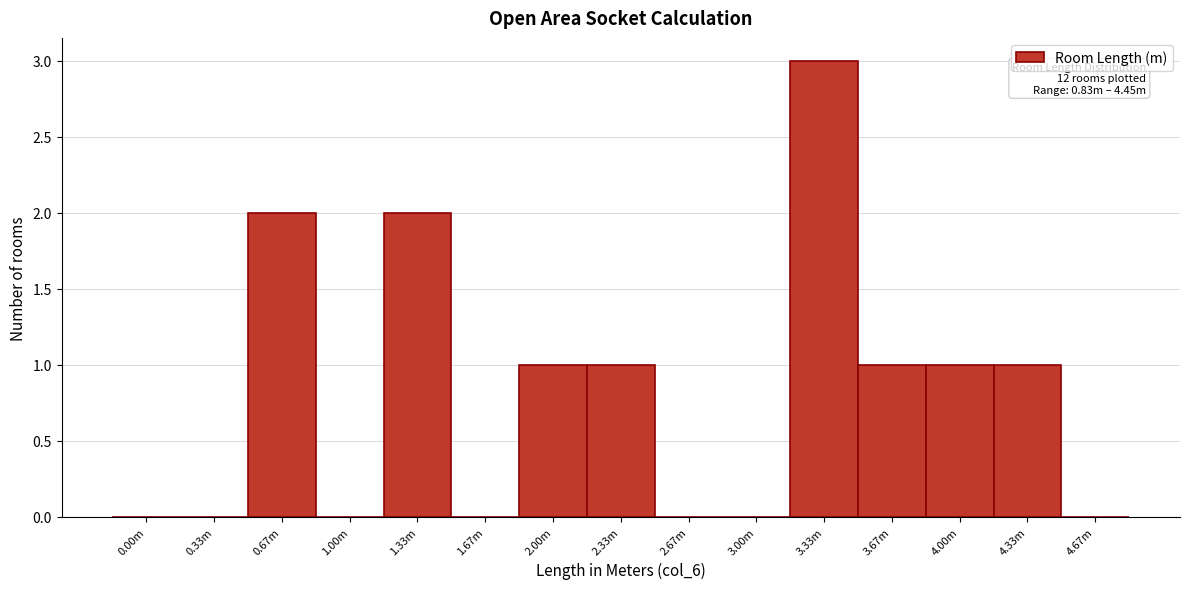

Reading left to right, extract all data points from this chart.

0.00m=0	0.33m=0	0.67m=2	1.00m=0	1.33m=2	1.67m=0	2.00m=1	2.33m=1	2.67m=0	3.00m=0	3.33m=3	3.67m=1	4.00m=1	4.33m=1	4.67m=0